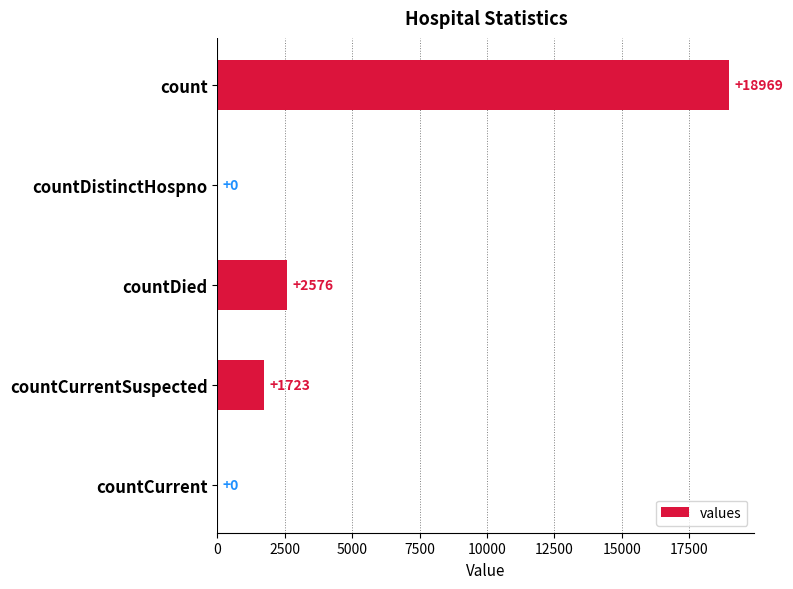

Reading top to bottom, transcribe all the data shown in this chart.

count=18969	countDistinctHospno=0	countDied=2576	countCurrentSuspected=1723	countCurrent=0